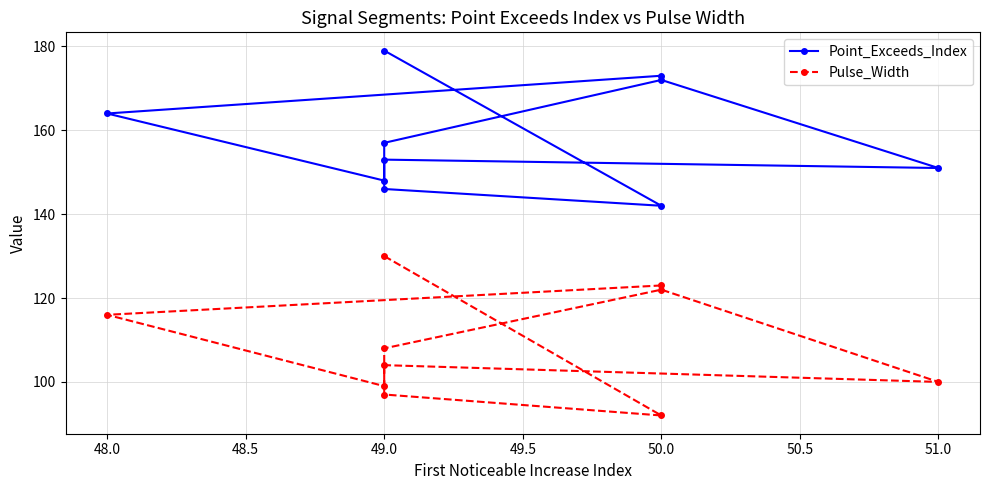

In Point_Exceeds_Index, how many points are higher than both neighbors (excluding endpoints)?

2